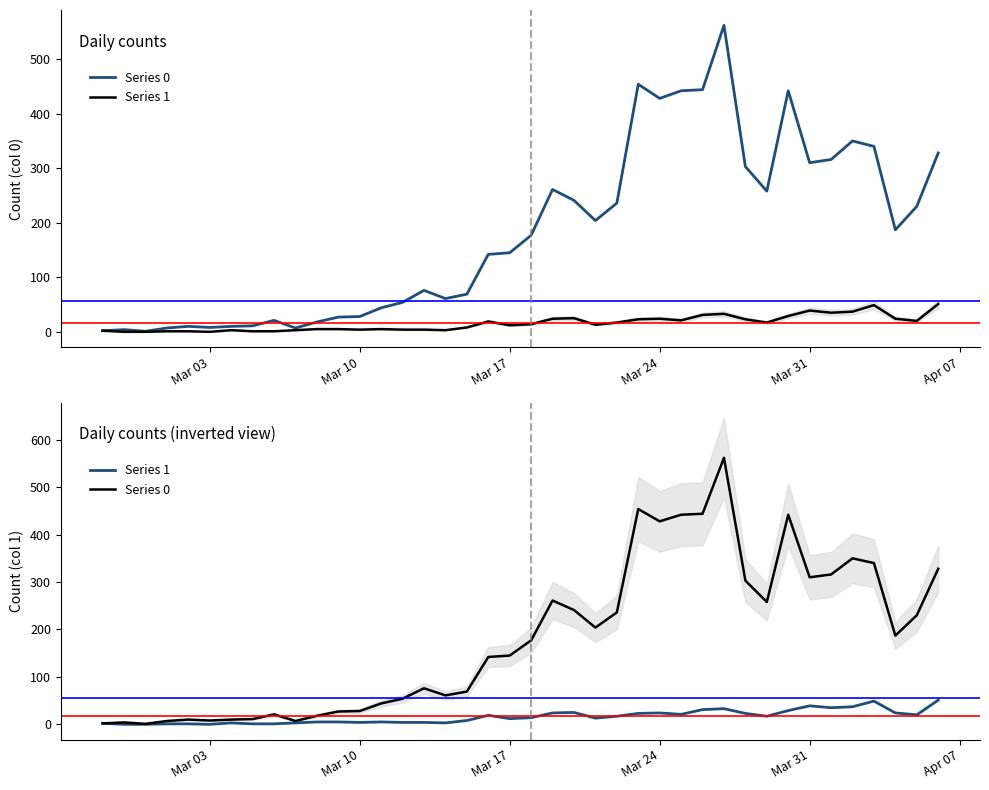

Reading left to right, transcribe all the data shown in this chart.

Series 0: 2	4	1	7	10	8	10	11	21	7	18	27	28	44	54	76	61	69	142	145	177	261	241	204	236	454	428	442	444	562	303	258	442	310	316	350	340	187	230	328
Series 1: 2	0	0	1	1	0	3	1	1	3	5	5	4	5	4	4	3	8	19	12	14	24	25	13	17	23	24	21	31	33	23	17	29	39	35	37	49	24	20	51